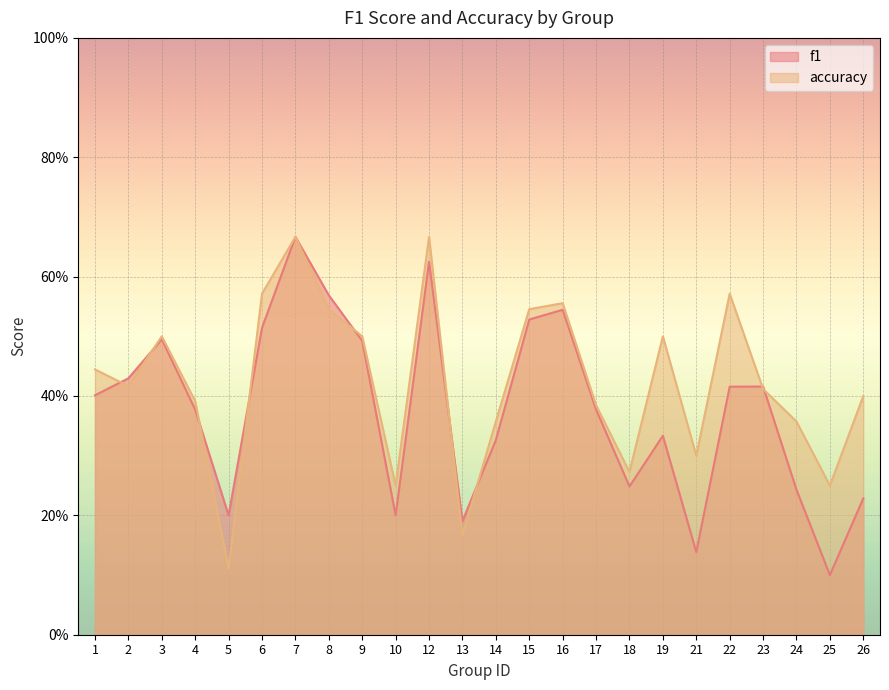

At which label does accuracy reach its peak?

7